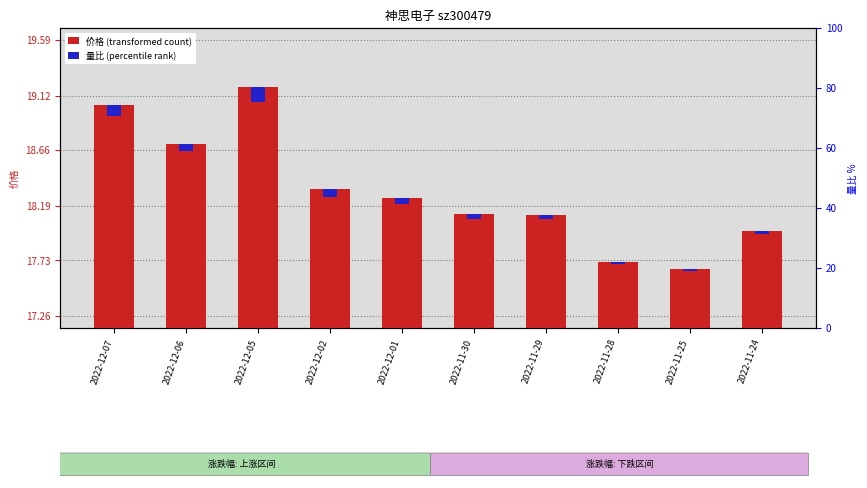

How many bars are there in total?

20